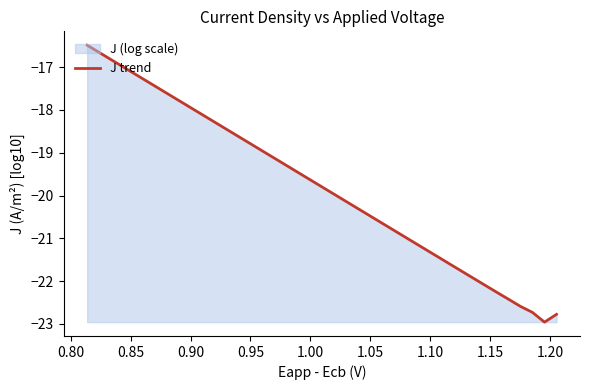

What is the greatest value displayed?

-16.5